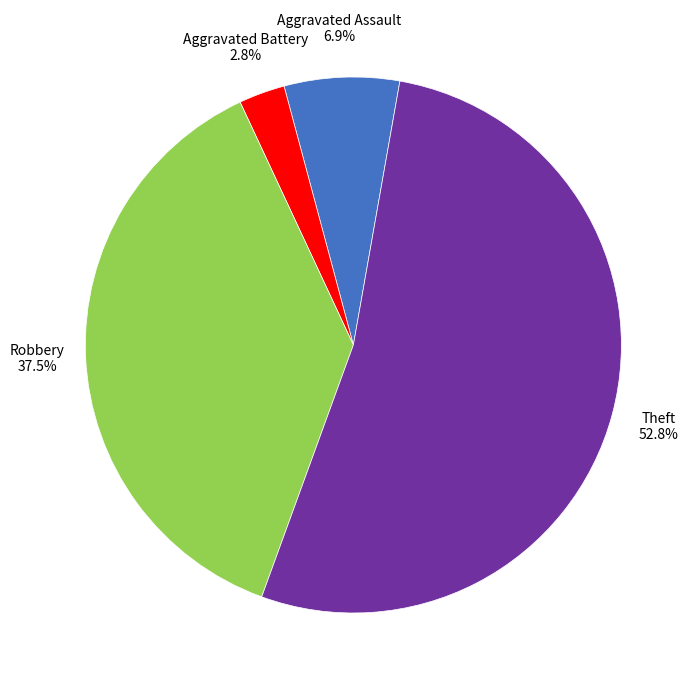

Is the sum of Aggravated Assault and Robbery greater than half?

No